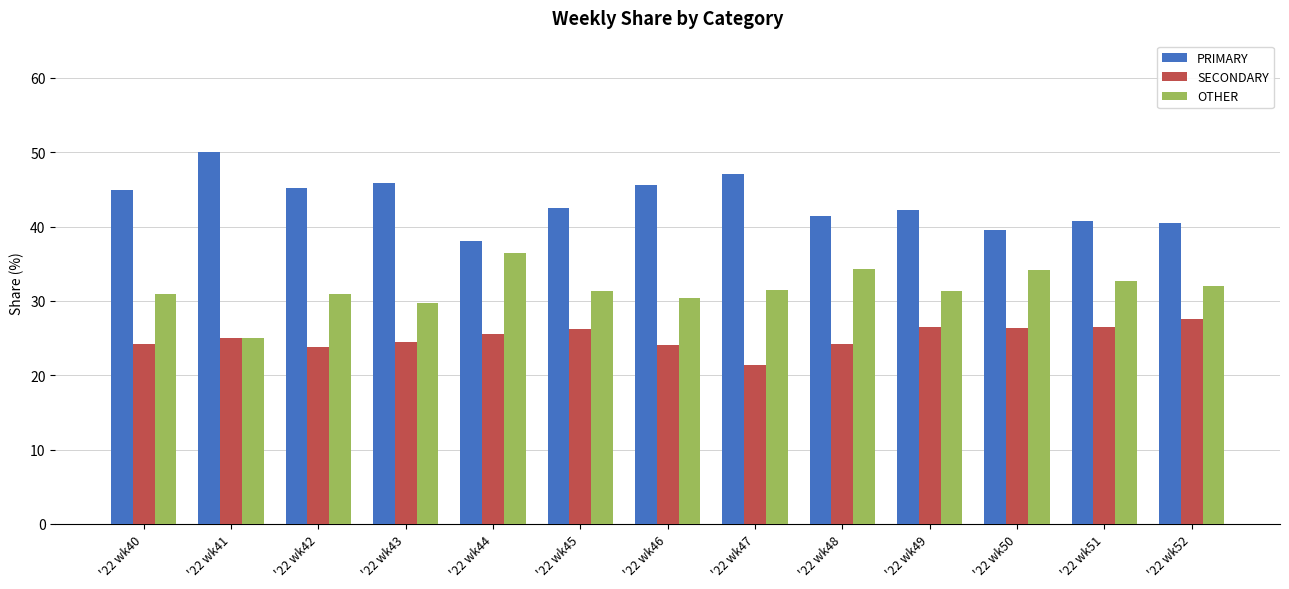

What is the difference between the second highest and minimum values in the OTHER series?

9.3